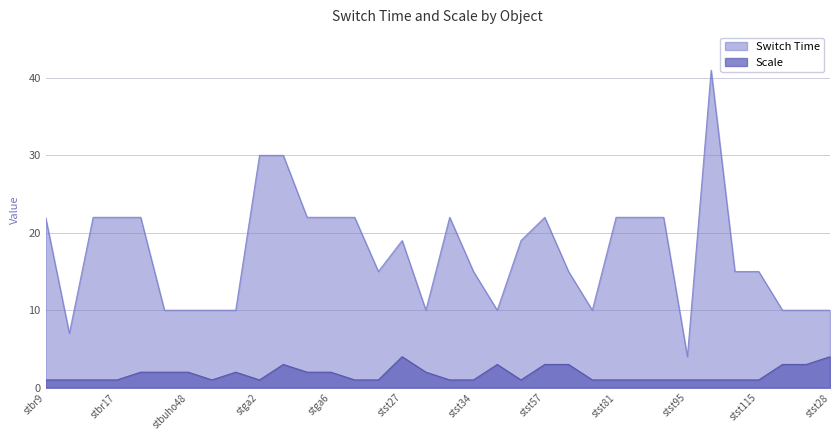

Reading left to right, list all the values displayed in this chart.

Switch Time: stbr9=22	stbr10=7	stbr14=22	stbr17=22	stbuho12=22	stbuho15=10	stbuho48=10	stbuho57=10	stbuho64=10	stga2=30	stga4=30	stga5=22	stga6=22	stga8=22	stsi3=15	stst27=19	stst32=10	stst33=22	stst34=15	stst38=10	stst47=19	stst57=22	stst62=15	stst58=10	stst81=22	stst84=22	stst92=22	stst95=4	stst102=41	stst105=15	stst115=15	stwa7=10	stwa9=10	stst28=10
Scale: stbr9=1	stbr10=1	stbr14=1	stbr17=1	stbuho12=2	stbuho15=2	stbuho48=2	stbuho57=1	stbuho64=2	stga2=1	stga4=3	stga5=2	stga6=2	stga8=1	stsi3=1	stst27=4	stst32=2	stst33=1	stst34=1	stst38=3	stst47=1	stst57=3	stst62=3	stst58=1	stst81=1	stst84=1	stst92=1	stst95=1	stst102=1	stst105=1	stst115=1	stwa7=3	stwa9=3	stst28=4